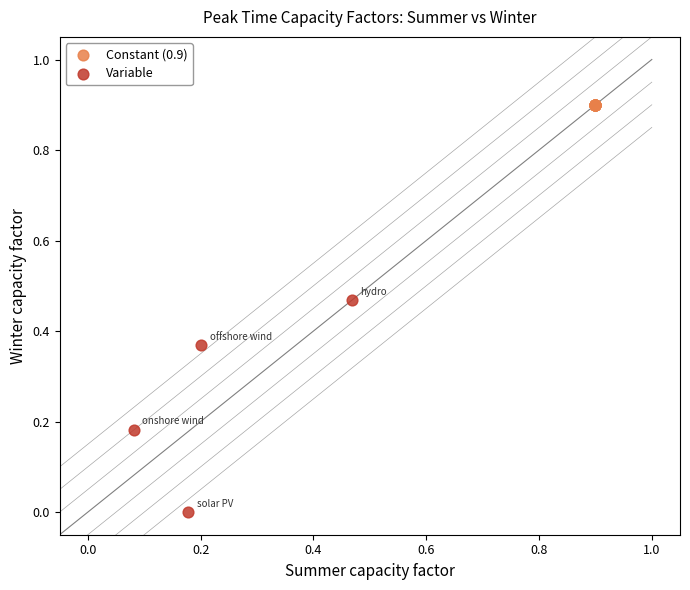

Which series reaches the maximum Y coordinate?

Constant (0.9)